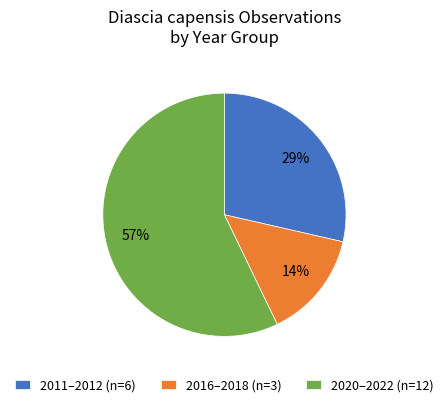

Between 2011–2012 (n=6) and 2016–2018 (n=3), which is larger?

2011–2012 (n=6)